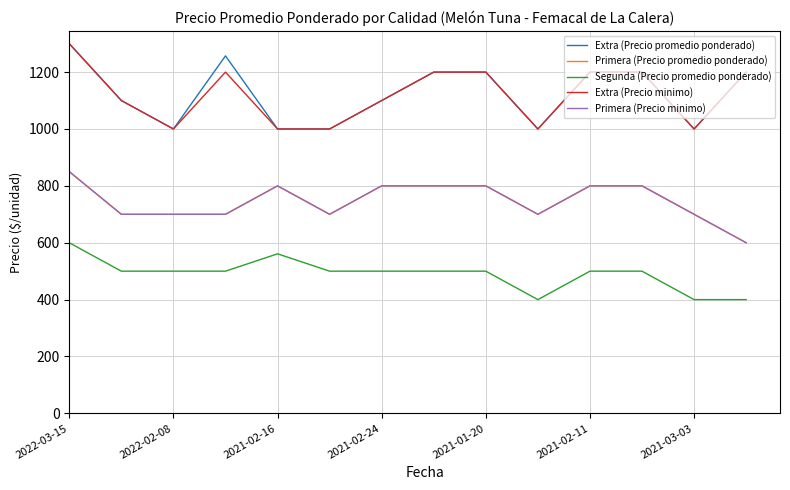

Does the chart have visible grid lines?

Yes